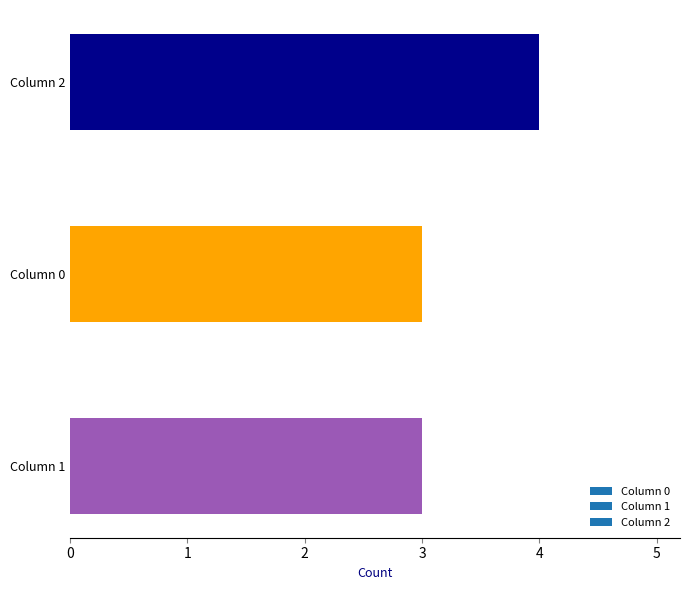

What is the sum of all values?

10